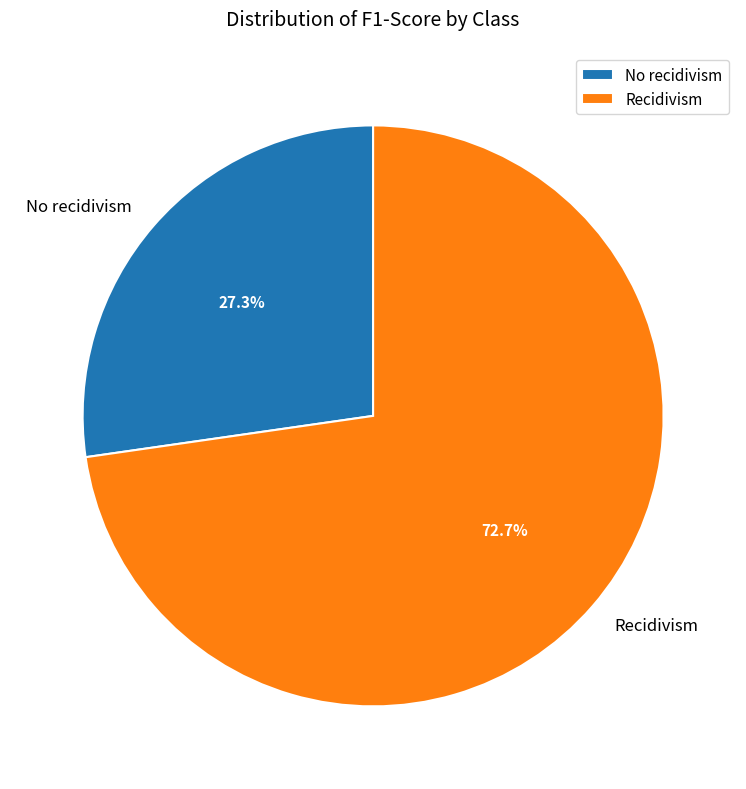

True or false: No recidivism accounts for 27% of the total.

True